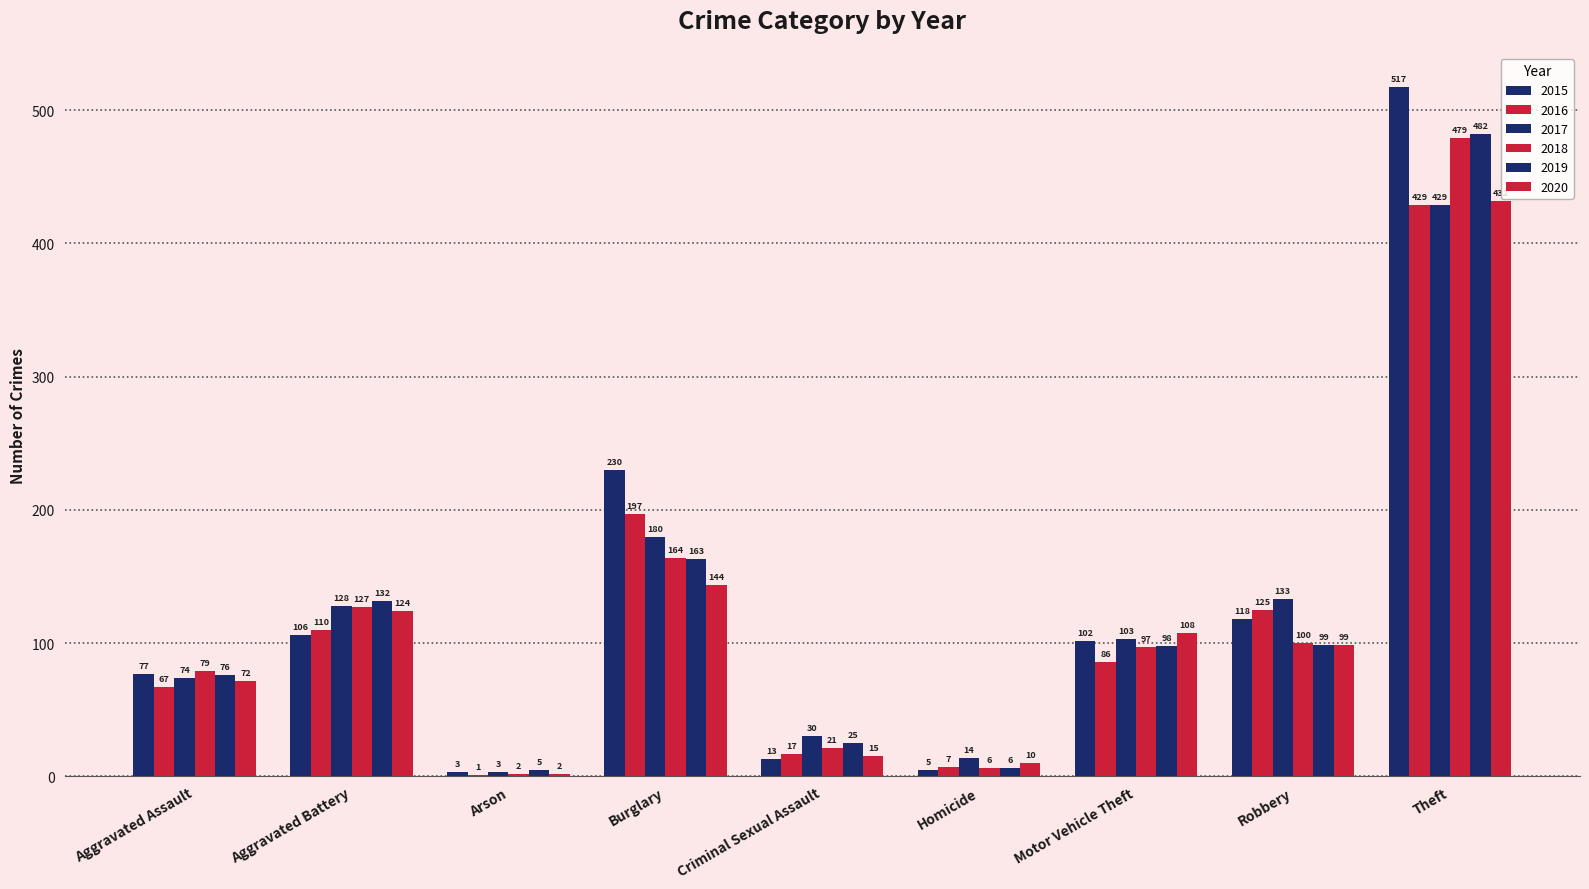

Count the number of categories in the chart.

9